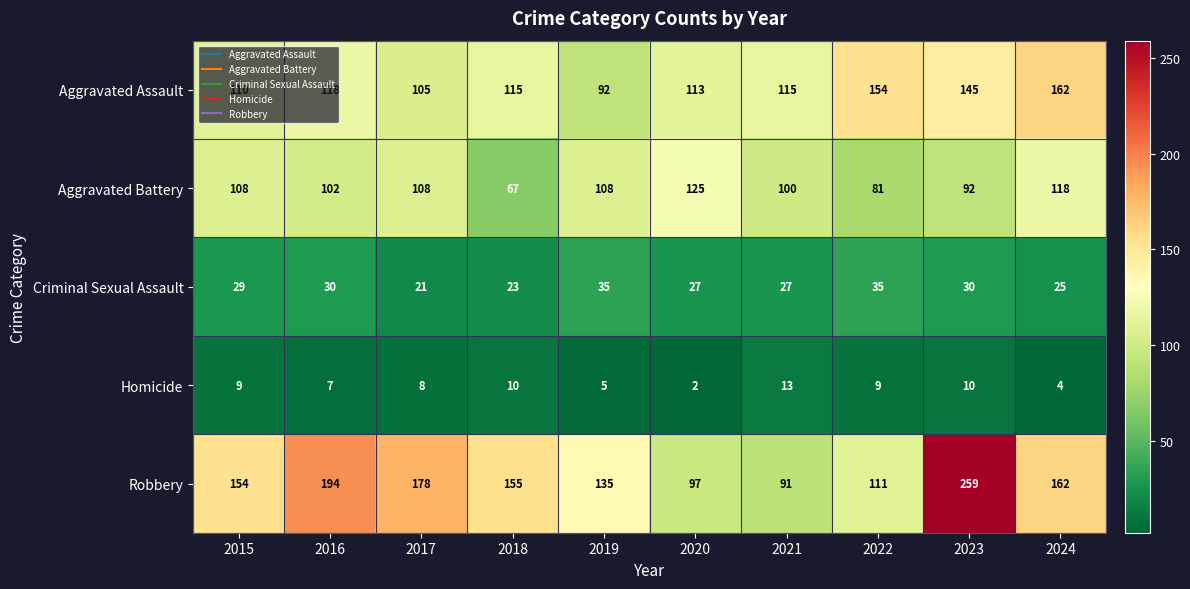

Which category has the highest value in the Aggravated Assault series?

2024